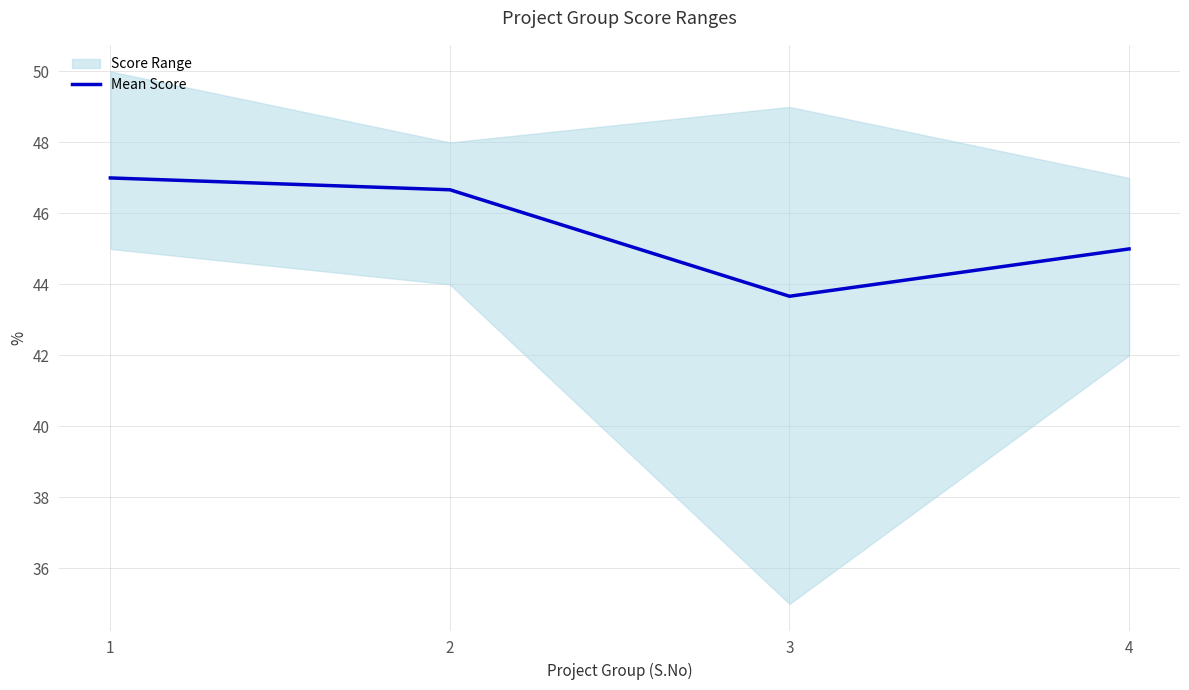

At which category does the data reach its first local valley?

3